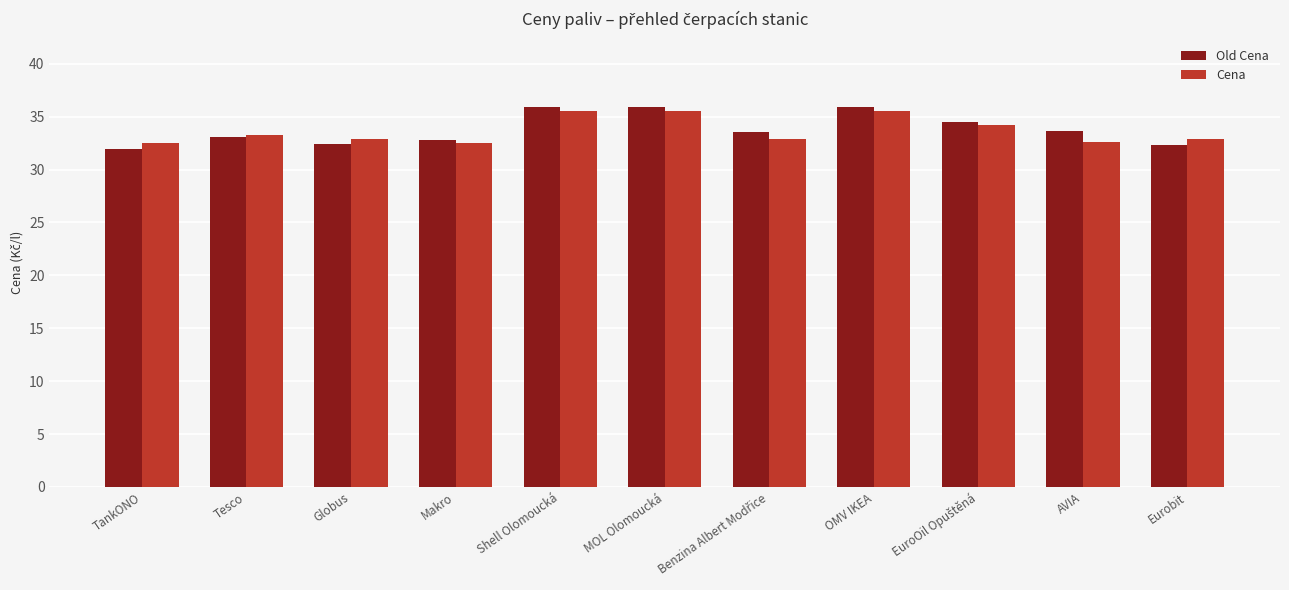

How many groups of bars are there?

11